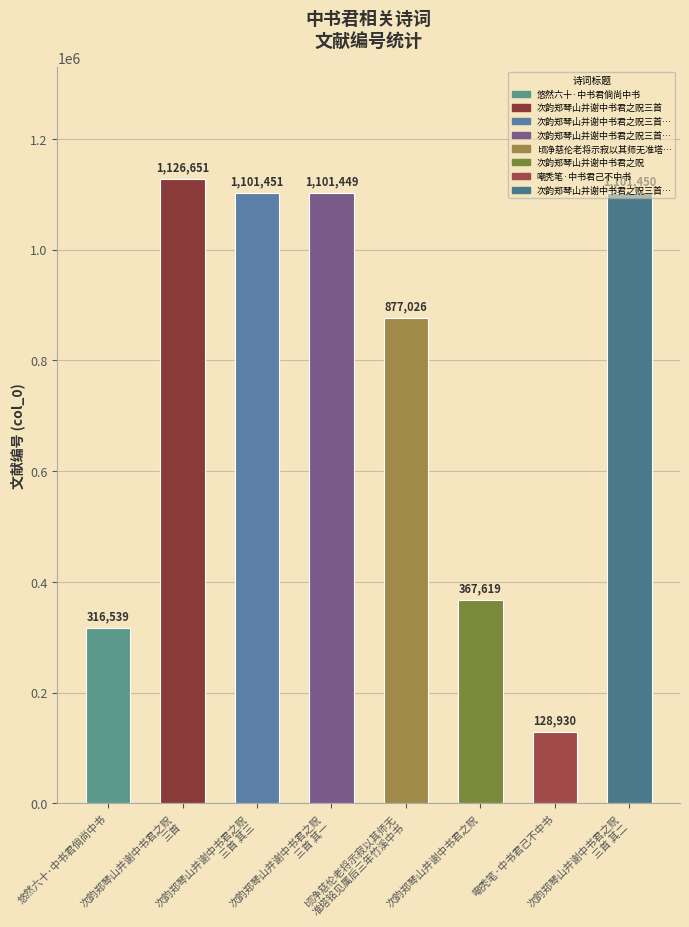

How many data points does each series have?

8